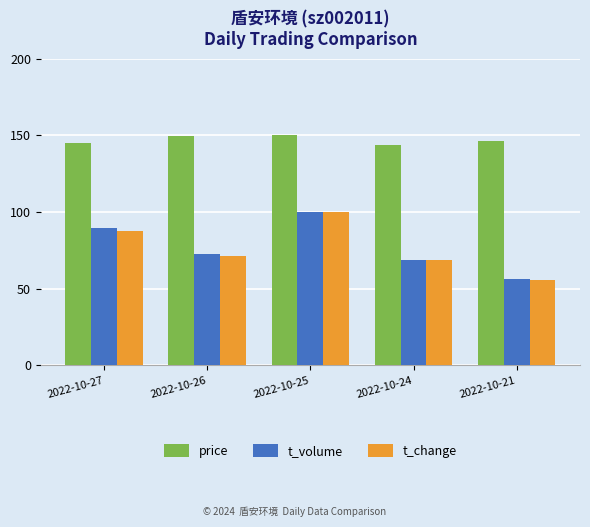

What is the value of the price bar at the 5th from the left?

146.5